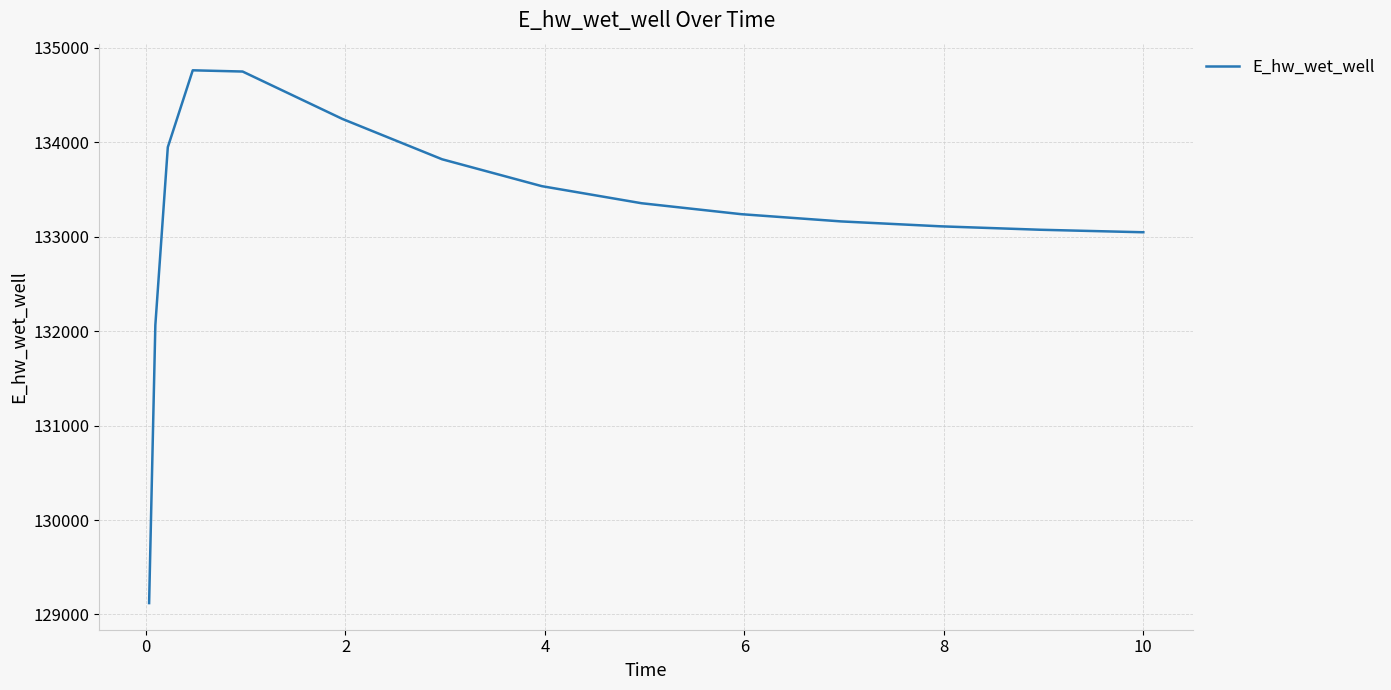

What is the smallest value displayed?

129120.8